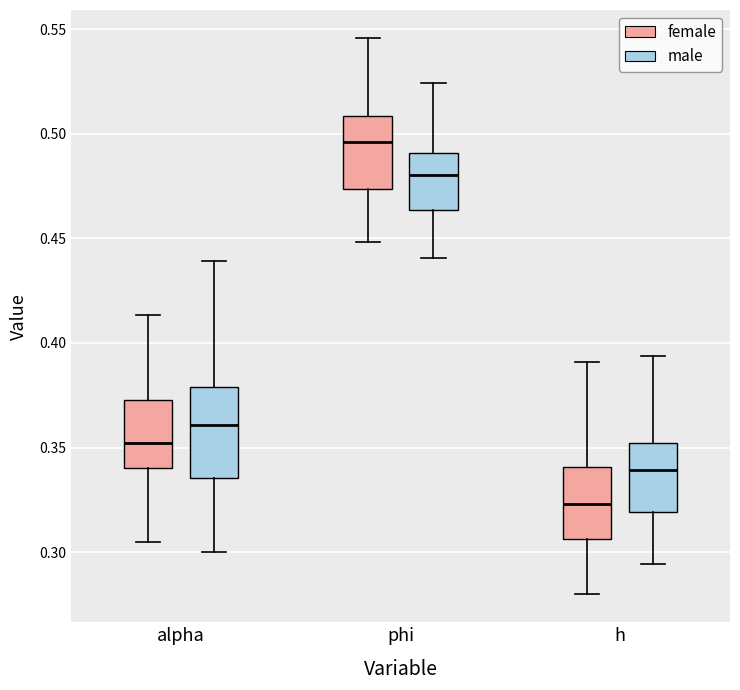

Comparing the boxes themselves (not the whiskers), which one is the tallest?

alpha (male)